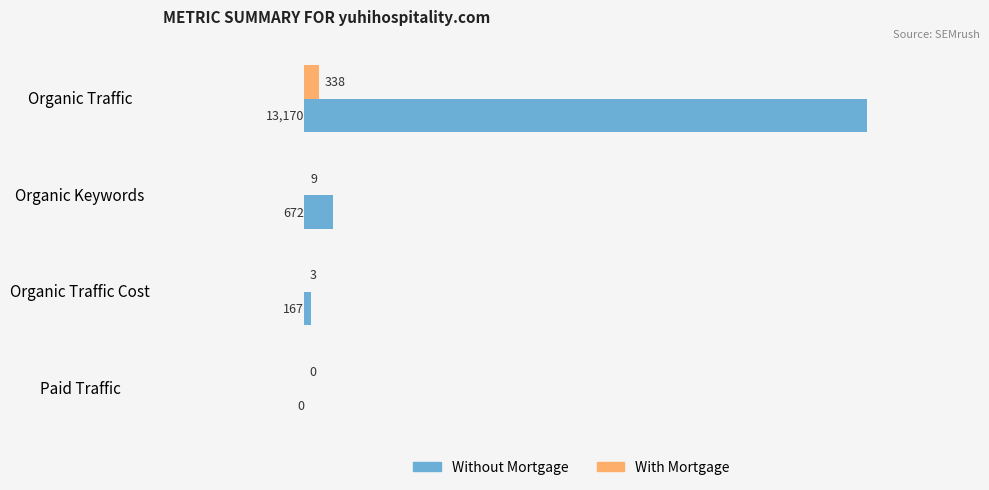

Which series changed the most between Organic Traffic Cost and Paid Traffic?

Without Mortgage